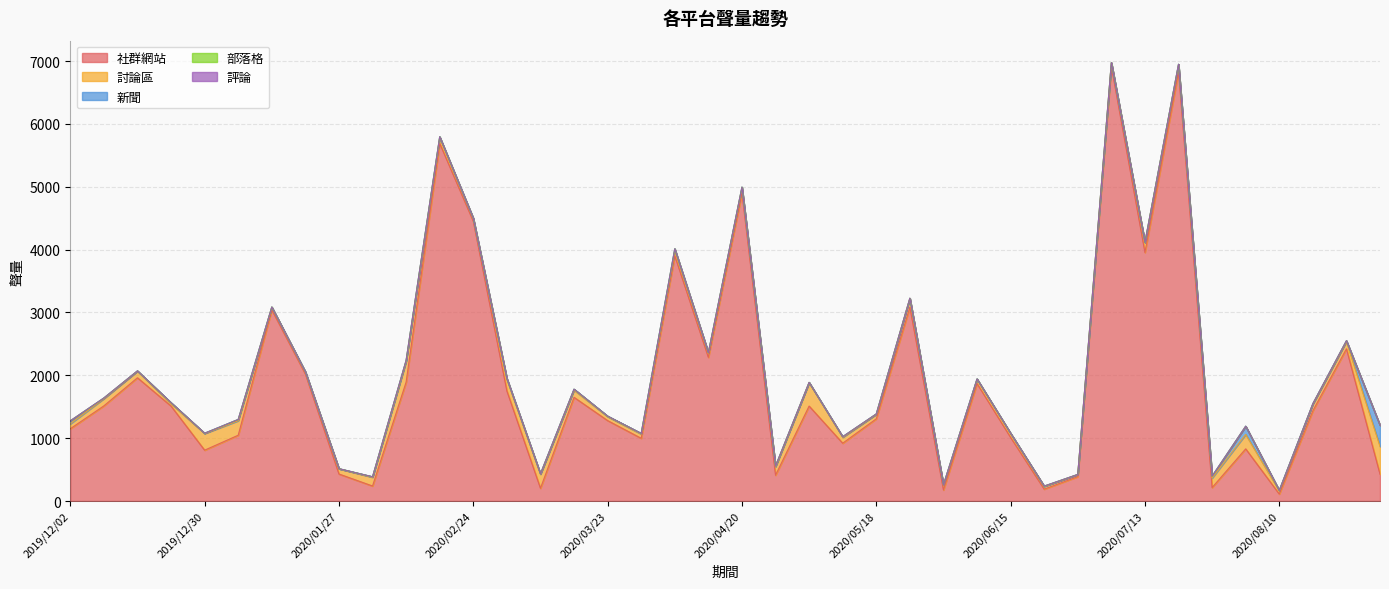

At which category does 討論區 reach its first local peak?

2019/12/09